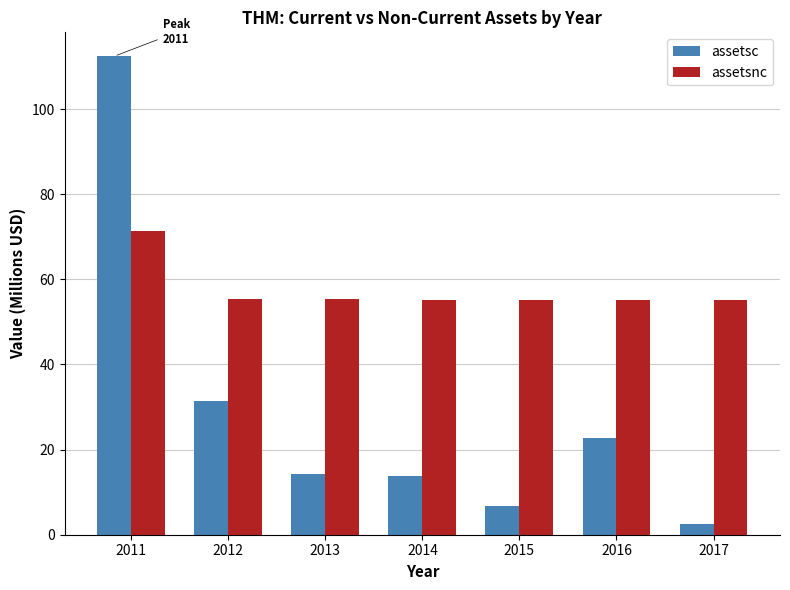

Which series changed the most between 2016 and 2017?

assetsc